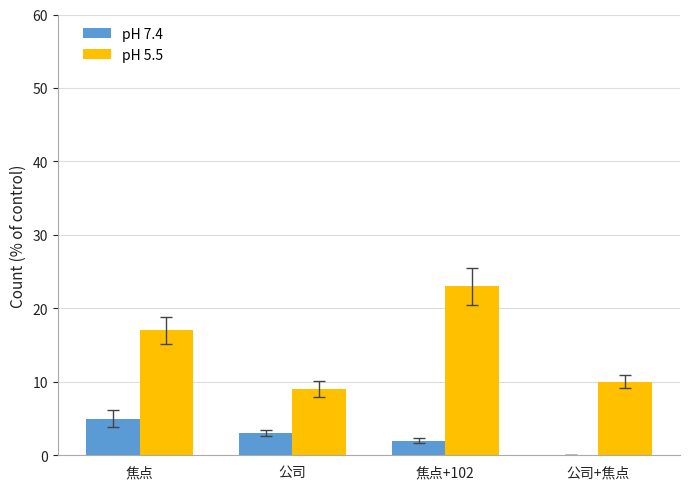

How many groups of bars are there?

4